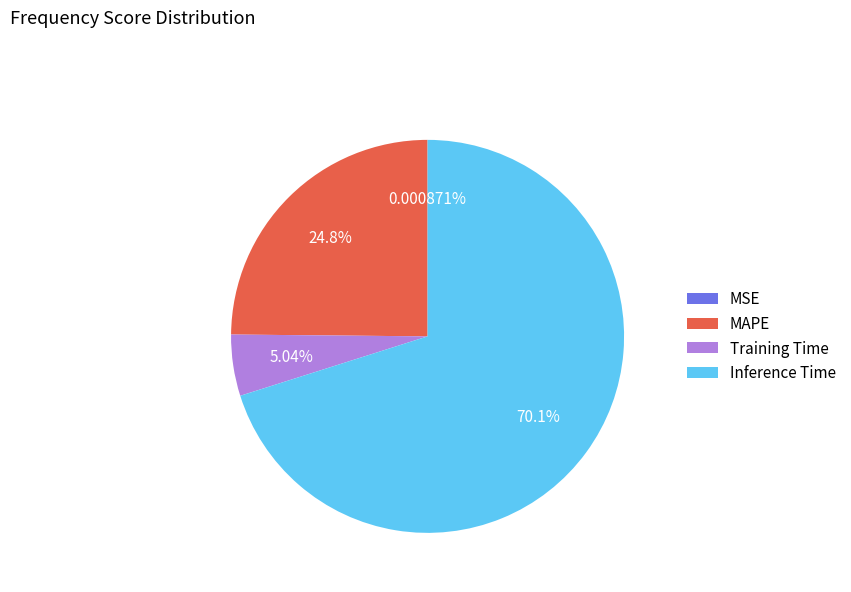

Is Inference Time the majority of the pie?

Yes